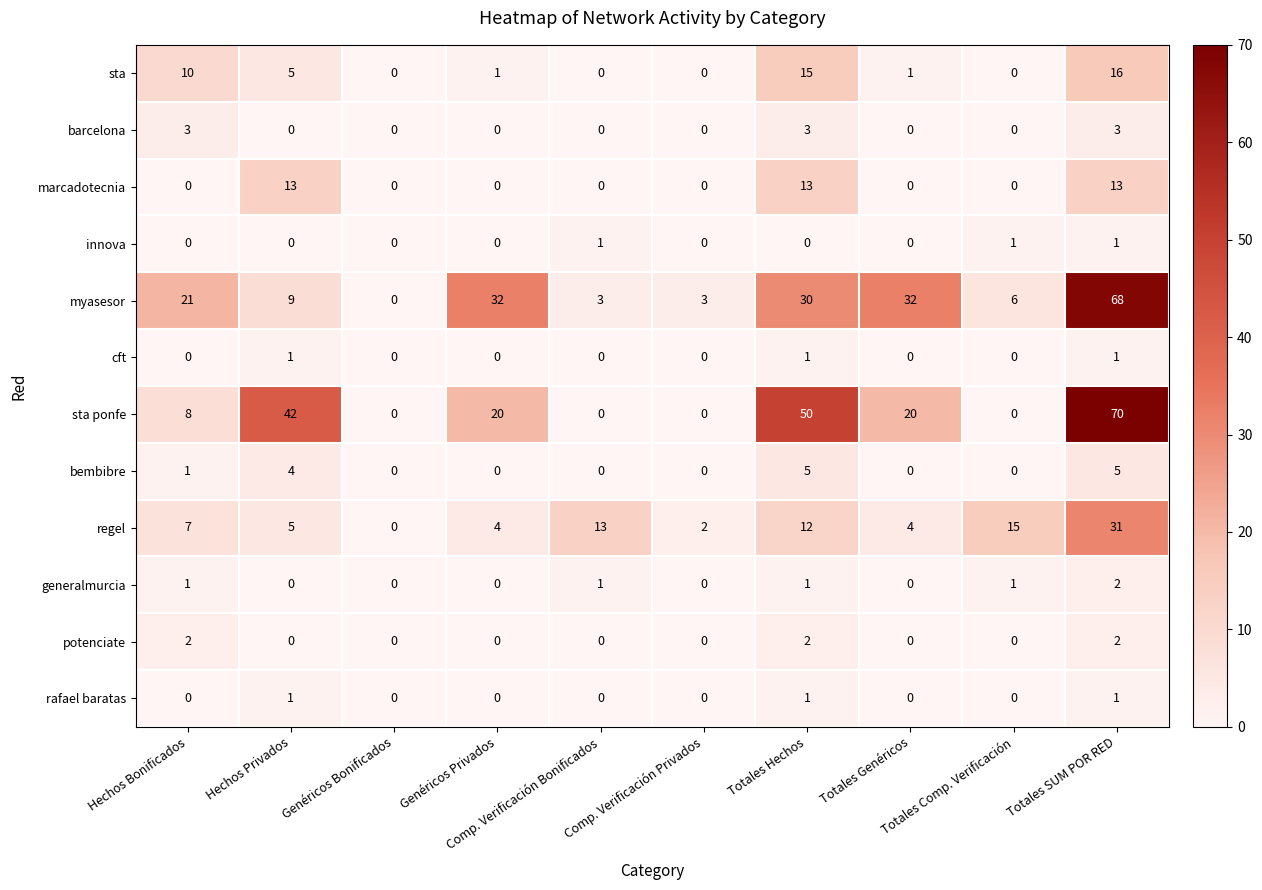

Between Genéricos Privados and Totales Hechos, which series saw the biggest shift?

sta ponfe